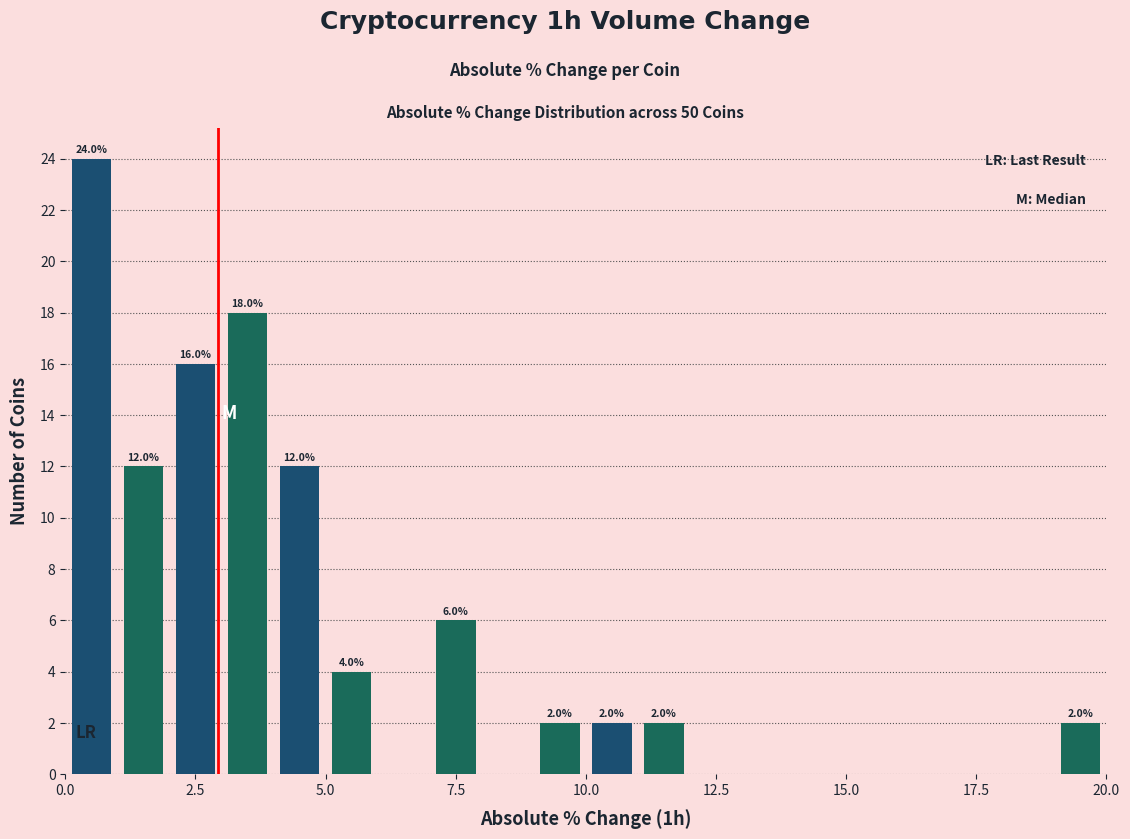

Around what value on the x-axis is the tallest bar? Give the approximate position of its centre, as read against the axis.

0.5